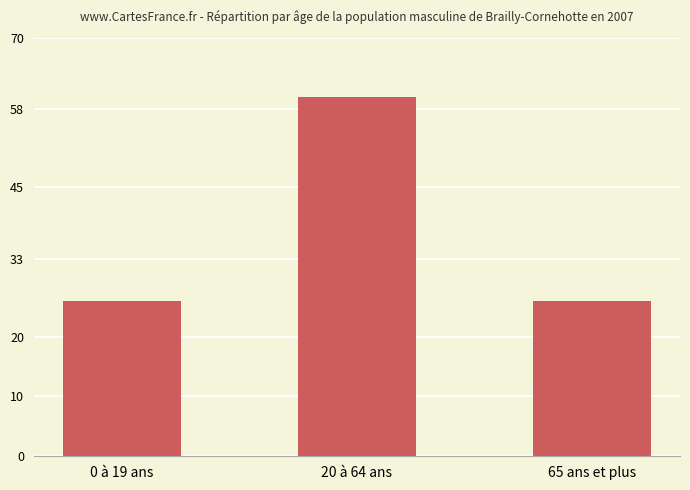

What is the sum of all values?

112